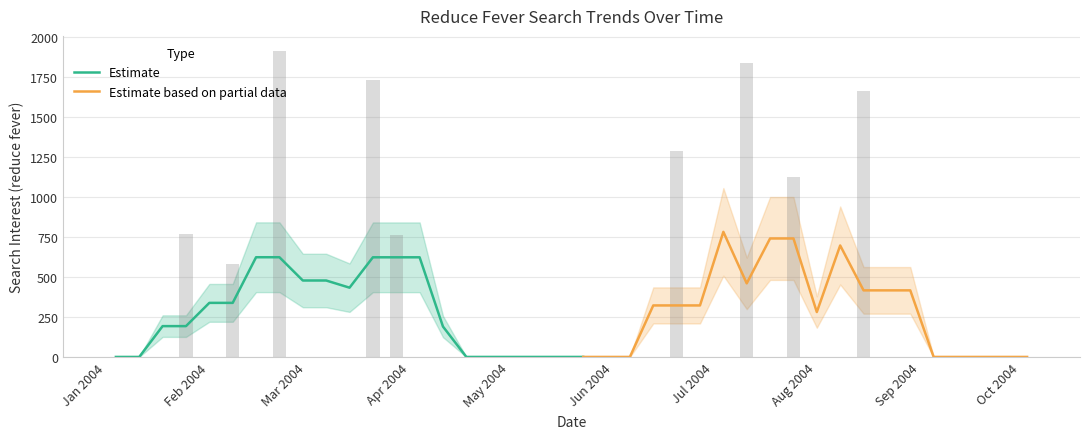

Count the number of categories in the chart.

40